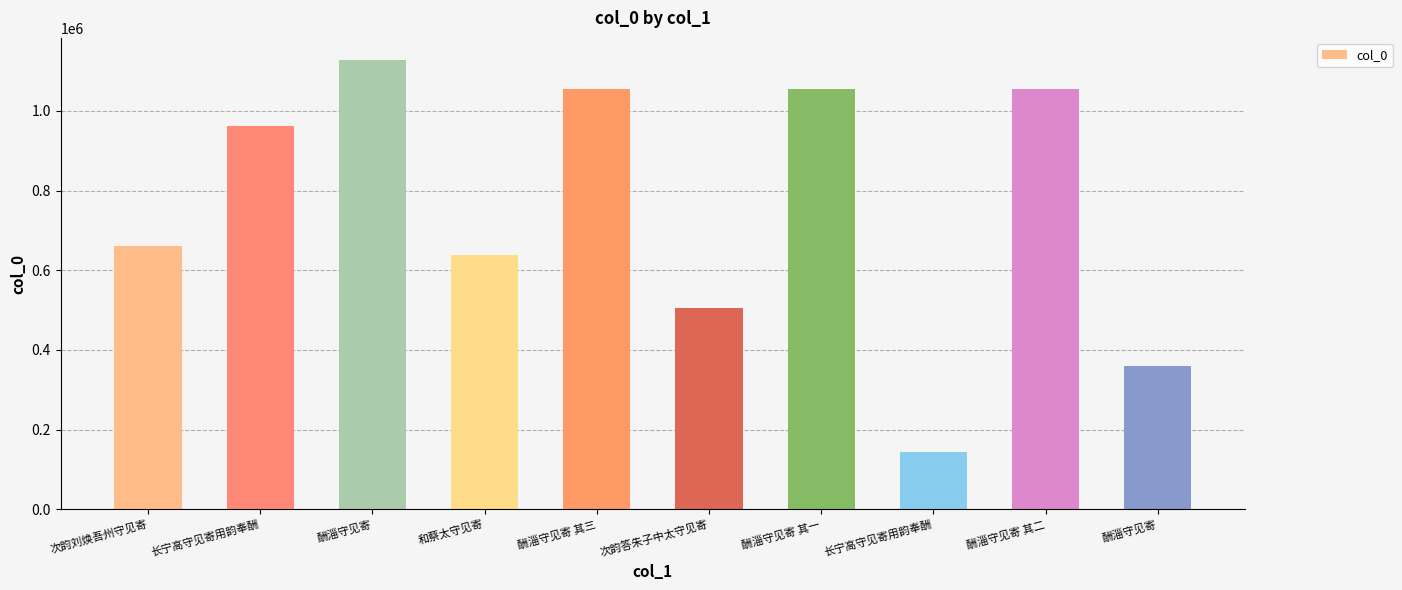

Is it true that the value at 次韵刘焕吾州守见寄 is 661162?

True